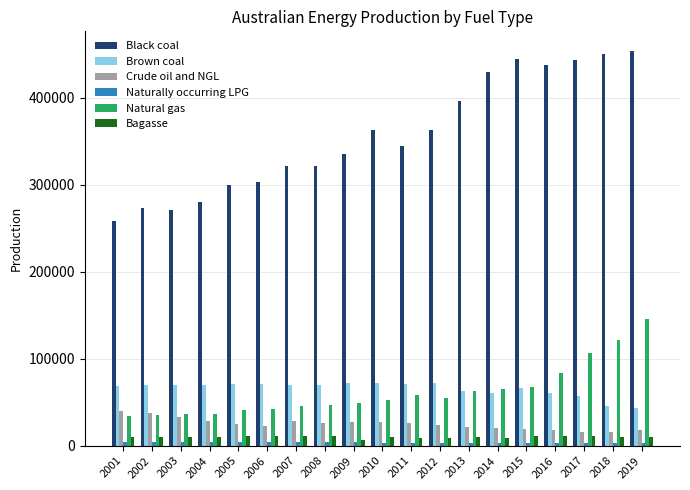

Between 2002 and 2007, which series saw the biggest shift?

Black coal